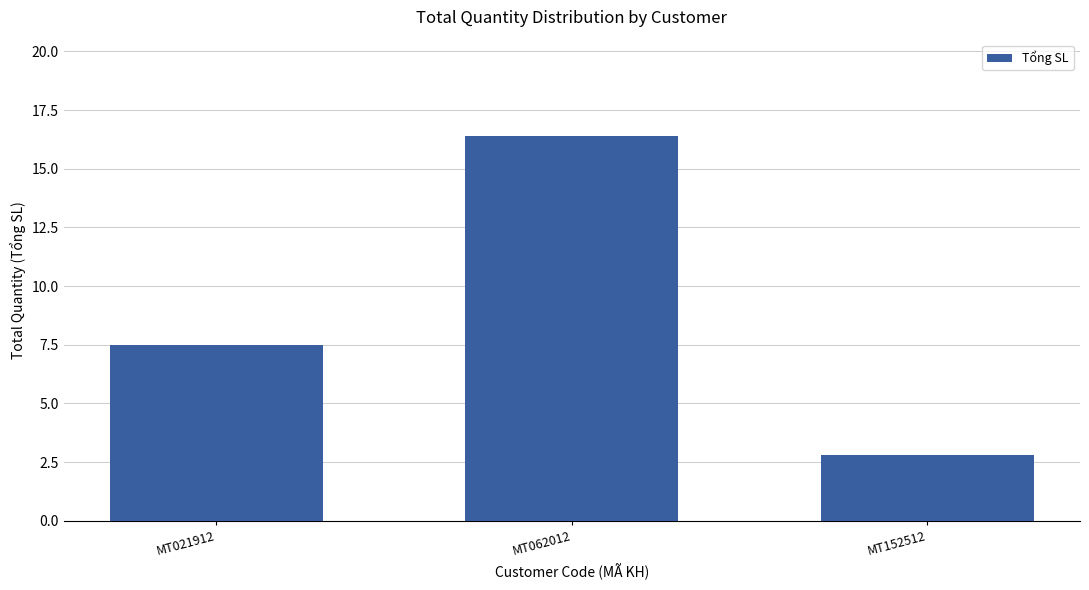

What value does the data have at MT062012?

16.4